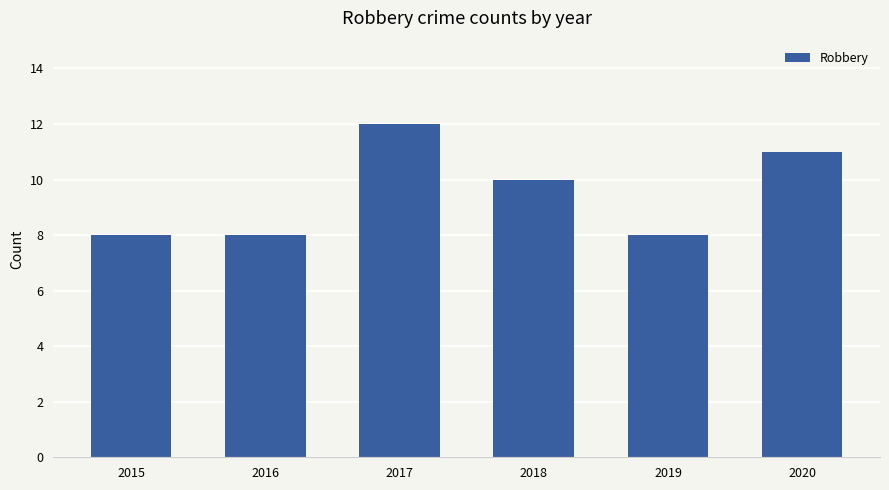

What is the sum of all values?

57